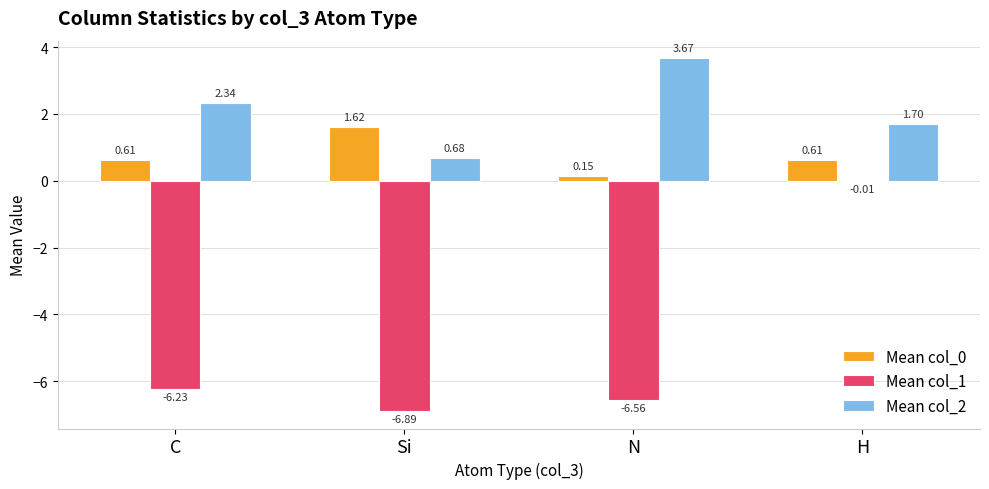

At which category is the sum across all series the highest?

H